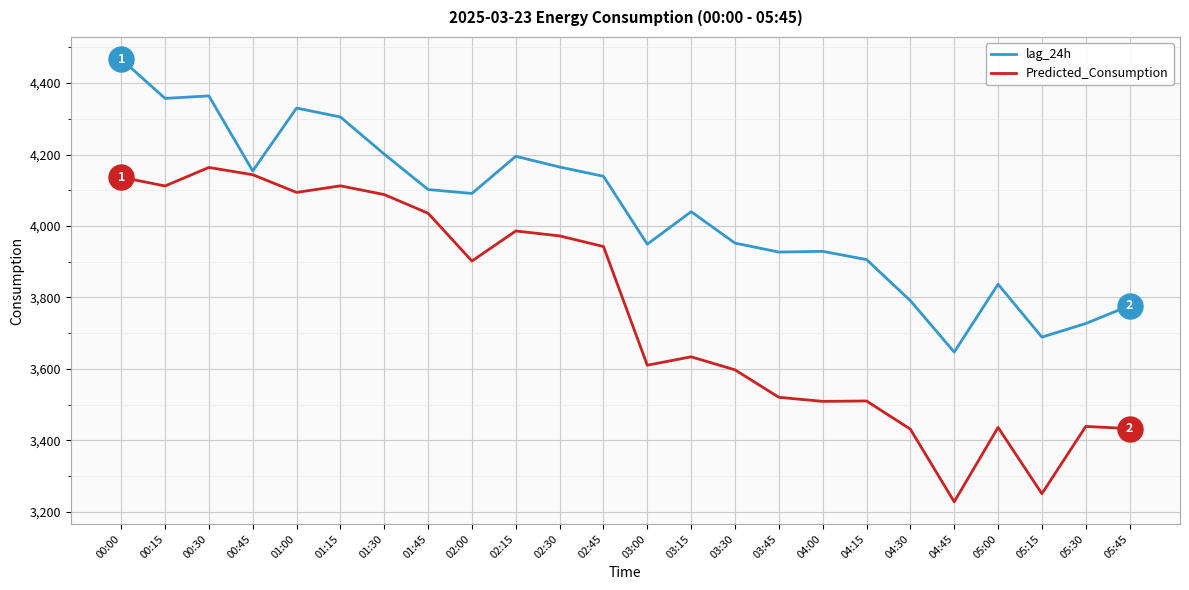

List the series in order of their overall mean, lowest first.

Predicted_Consumption, lag_24h